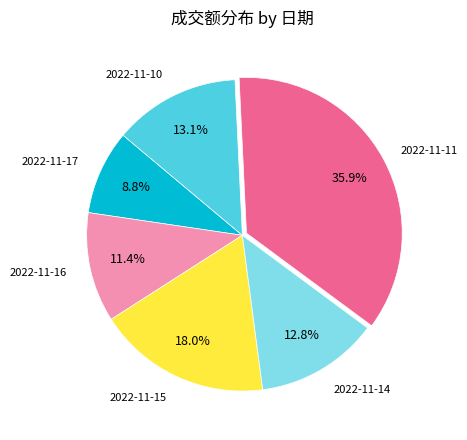

Does any single category account for the majority?

No